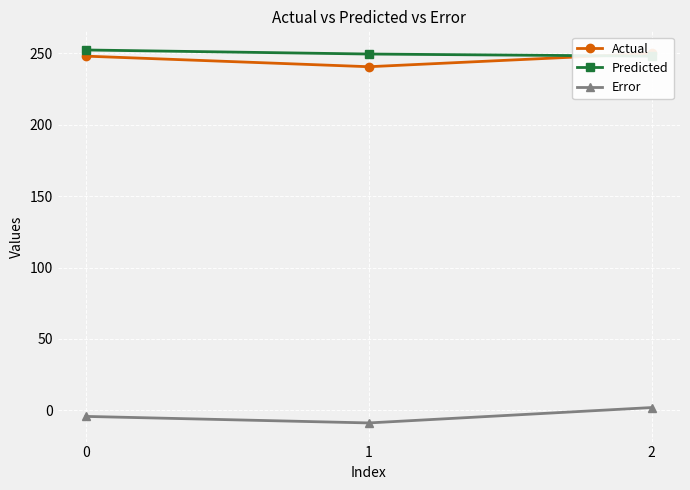

Reading right to left, list all the values displayed in this chart.

Actual: 2=250.0	1=240.7	0=248.1
Predicted: 2=248.1	1=249.6	0=252.4
Error: 2=1.9	1=-8.9	0=-4.3